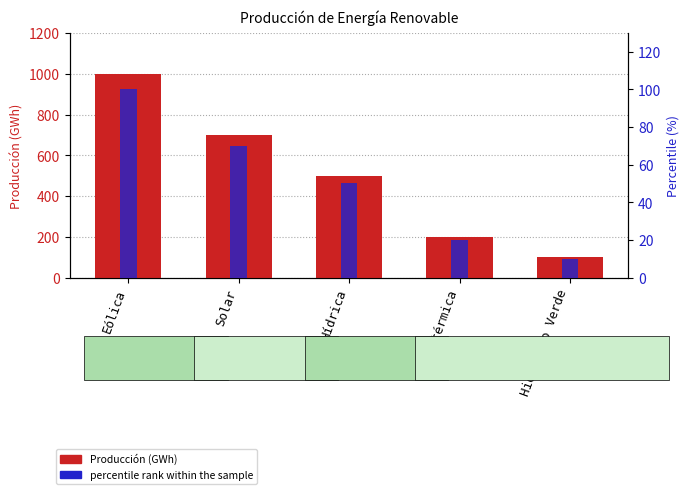

Which series has the largest range (max minus min)?

Producción (GWh)